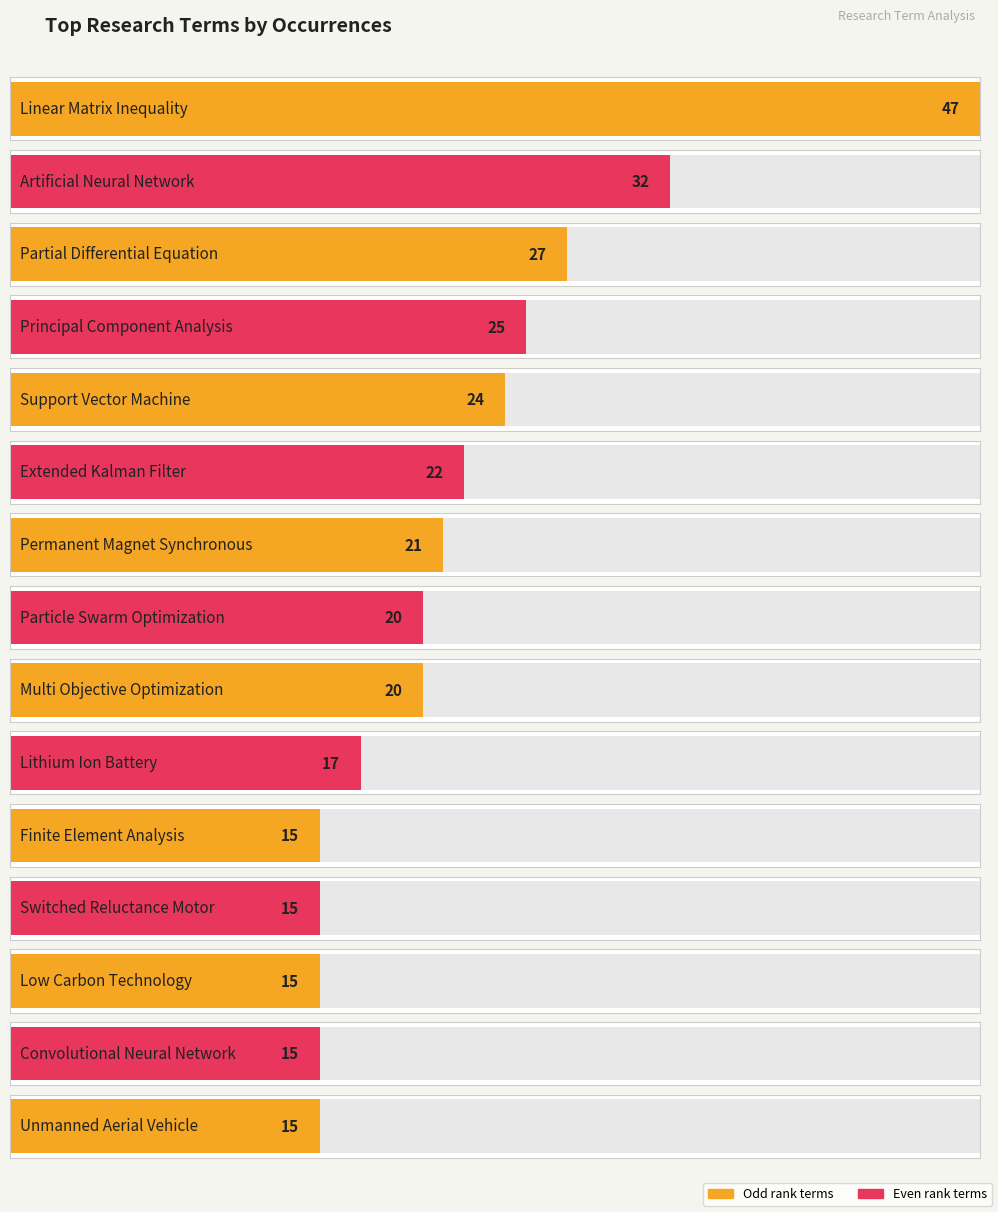

True or false: the data shows 22 at extended kalman filter.

True